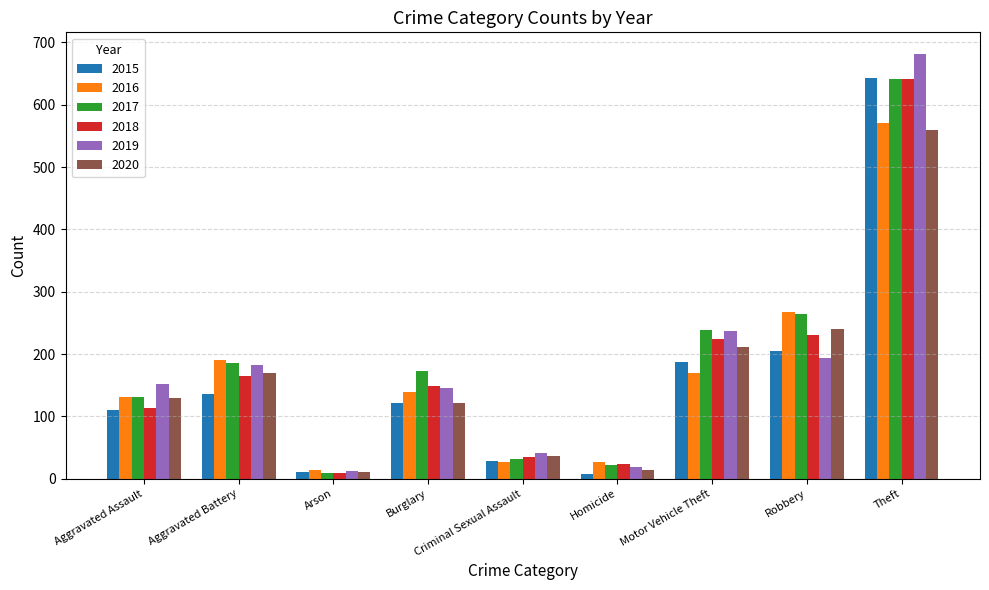

What is the total value across all series at Arson?

65